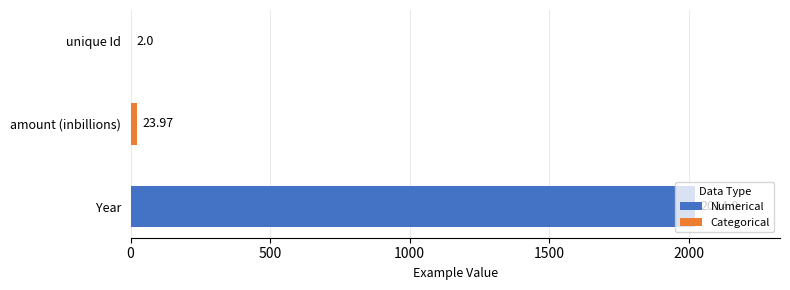

Approximately how many times larger is the value at amount (inbillions) compared to unique Id?

12.0